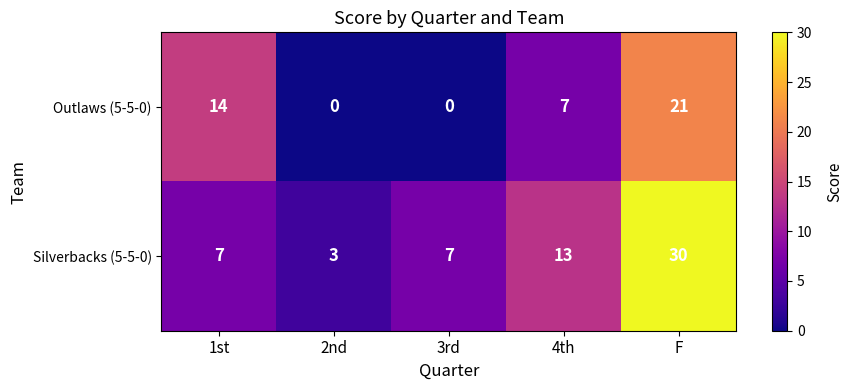

Which series has the largest total across all categories?

Silverbacks (5-5-0)